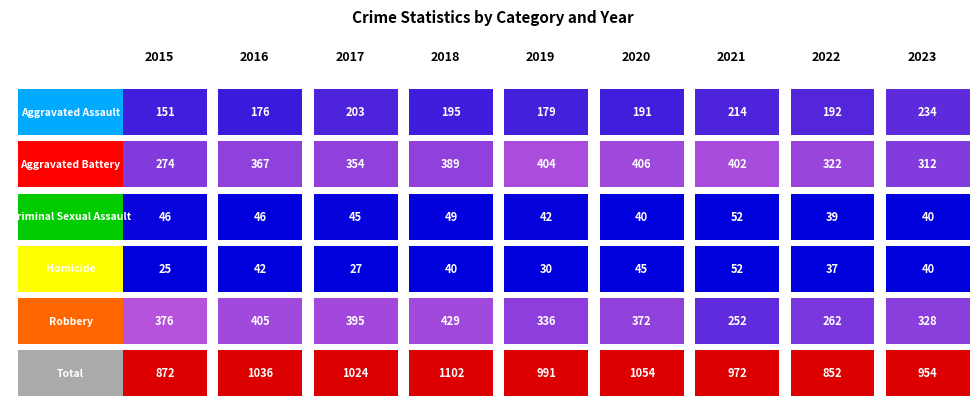

What is the total value across all series at 2020?

2108